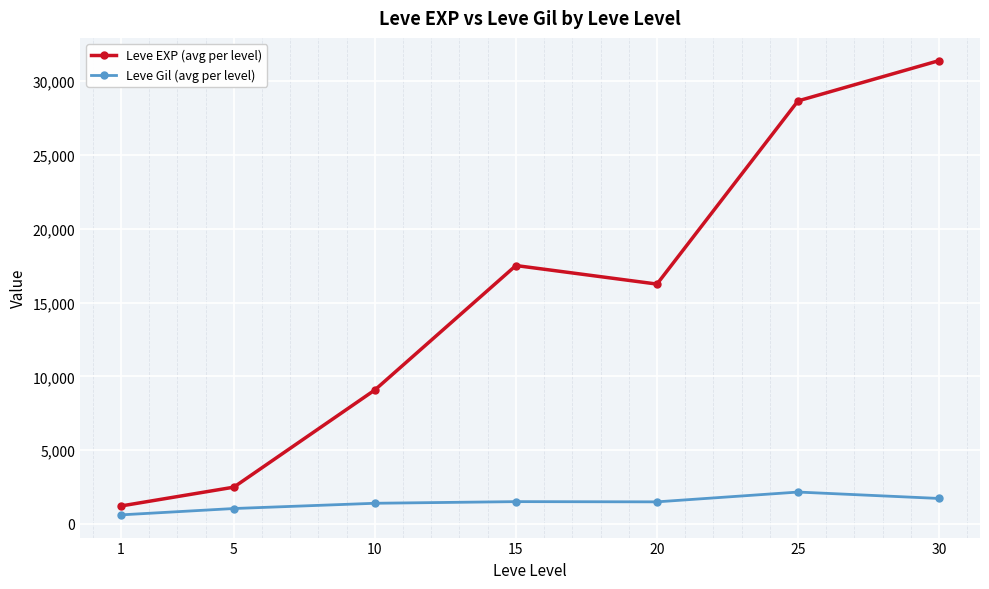

Rank the series by their average value, from highest to lowest.

Leve EXP (avg per level), Leve Gil (avg per level)